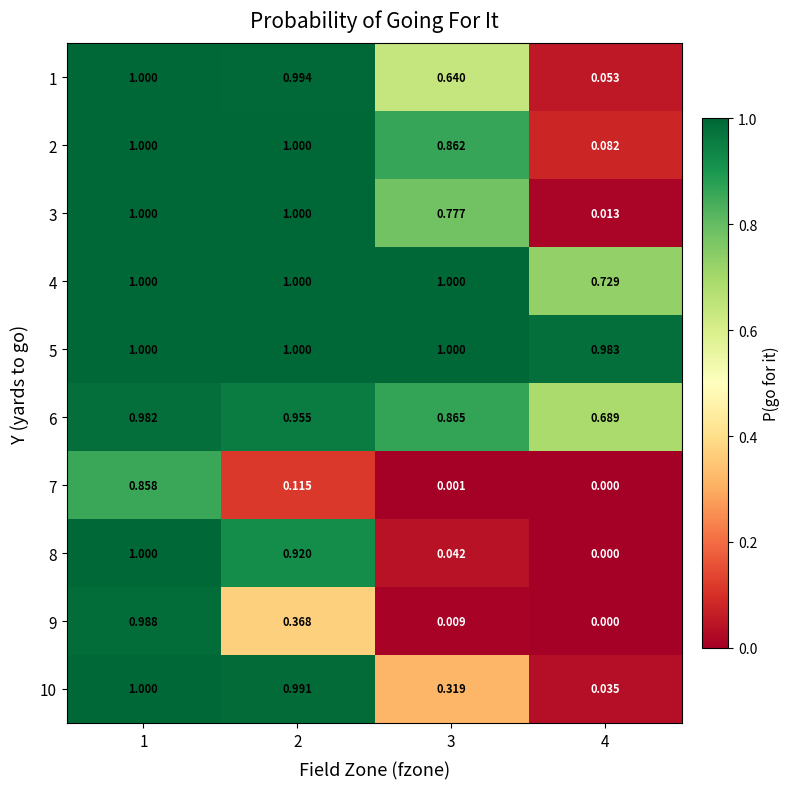

Is the value of 8 at 4 greater than the value of 1 at 1?

No